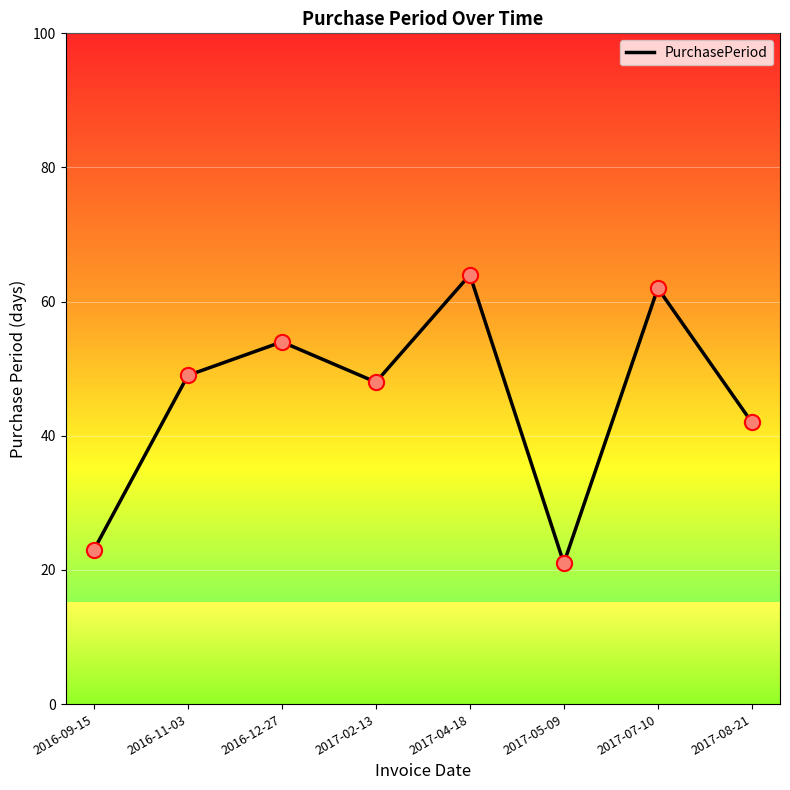

Which has a higher value, 2017-05-09 or 2017-02-13?

2017-02-13